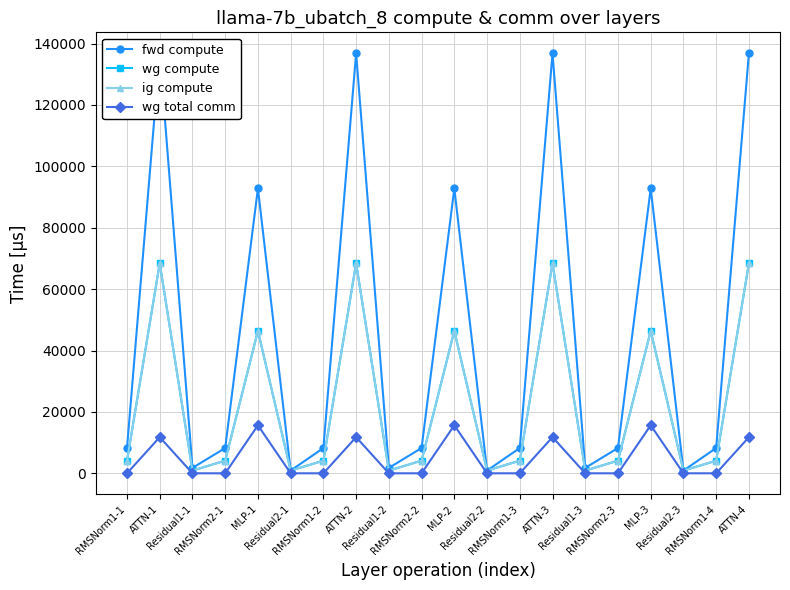

What is the approximate value of fwd compute at MLP-3?

92814.6